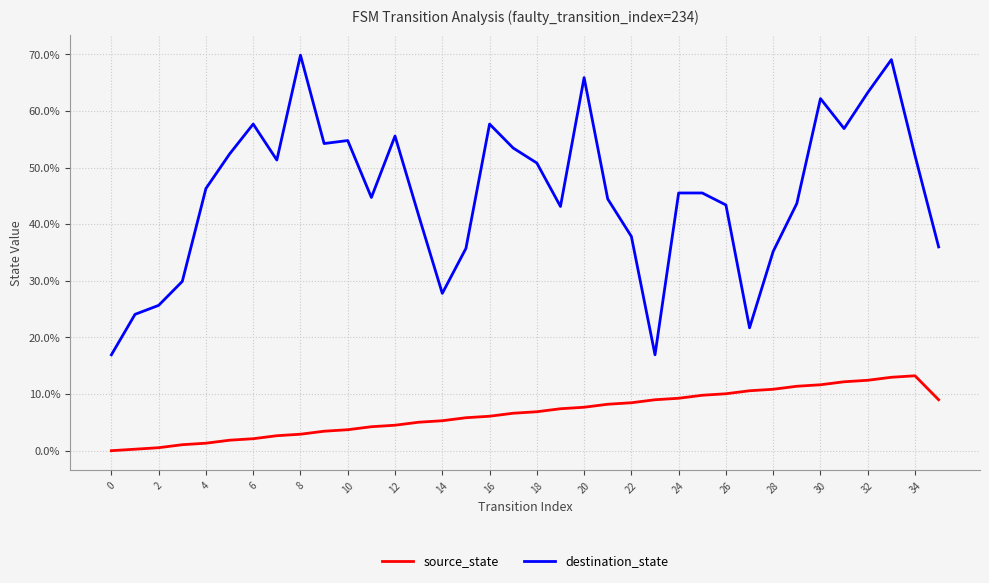

Which series has the widest spread of values?

destination_state